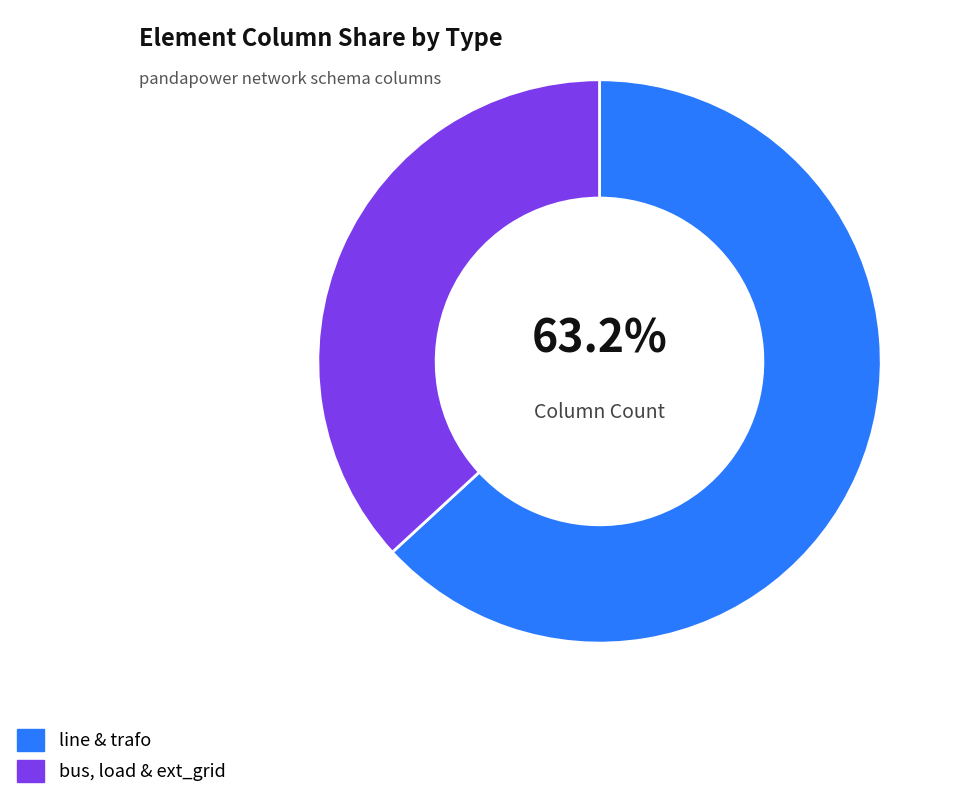

What is the smallest slice in the pie chart?

bus, load & ext_grid